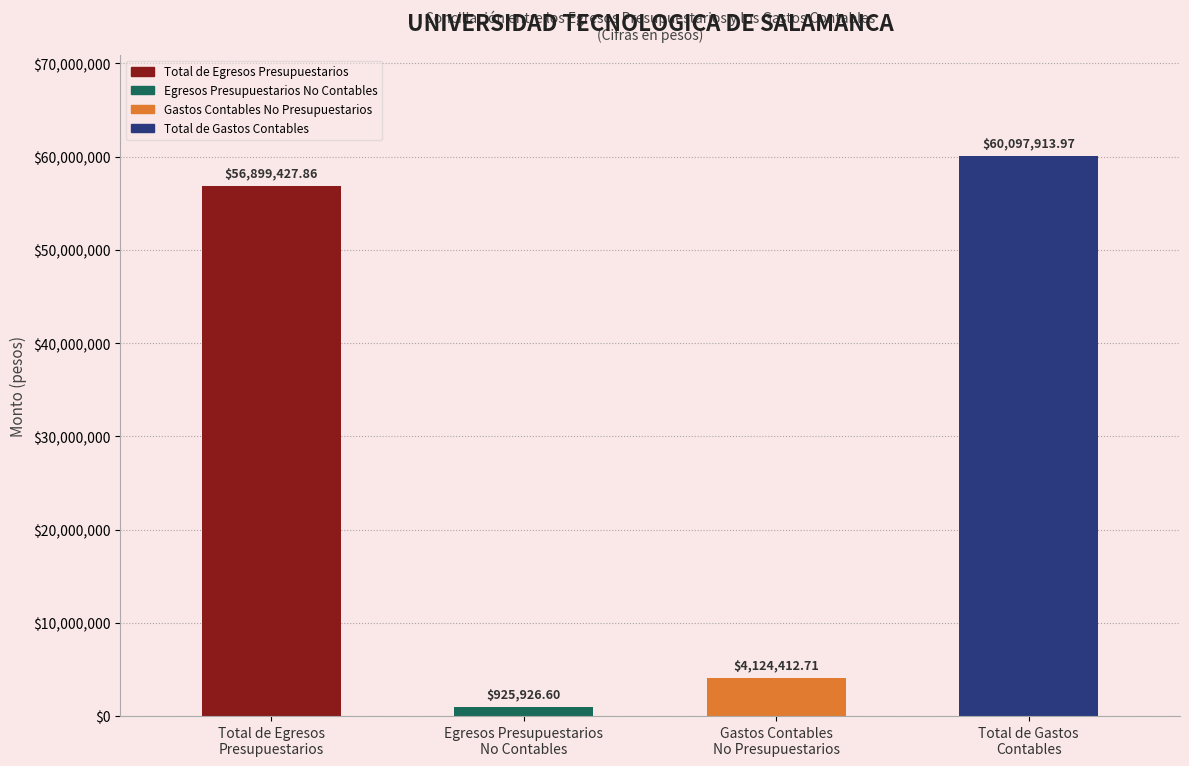

Rank the categories by value from lowest to highest.

Egresos Presupuestarios
No Contables, Gastos Contables
No Presupuestarios, Total de Egresos
Presupuestarios, Total de Gastos
Contables